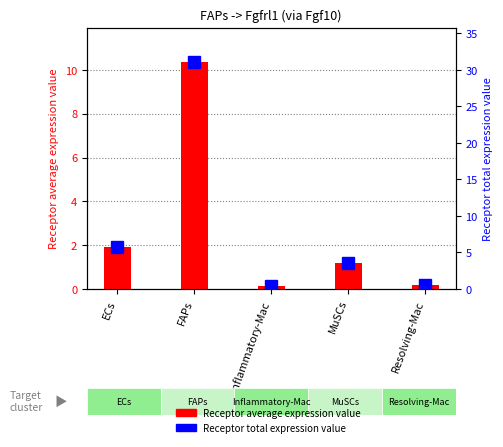

What is the label of the 5th bar from the right?

ECs